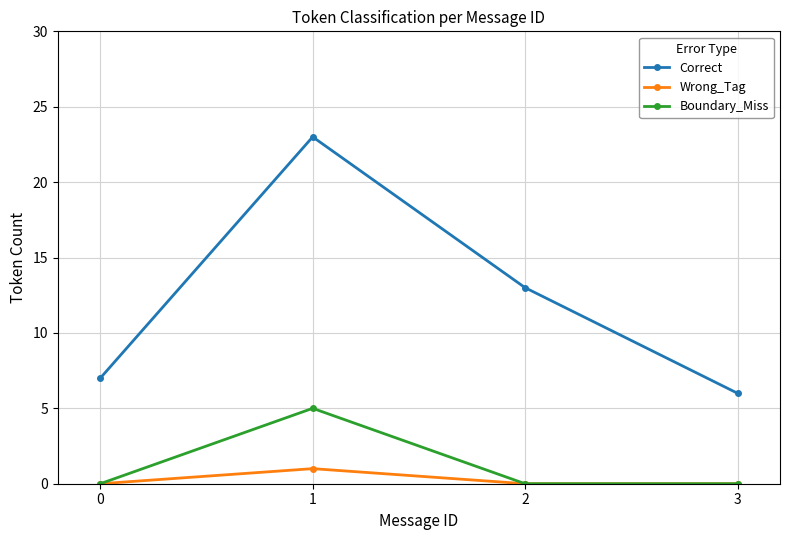

Reading right to left, list all the values displayed in this chart.

Correct: 6	13	23	7
Wrong_Tag: 0	0	1	0
Boundary_Miss: 0	0	5	0